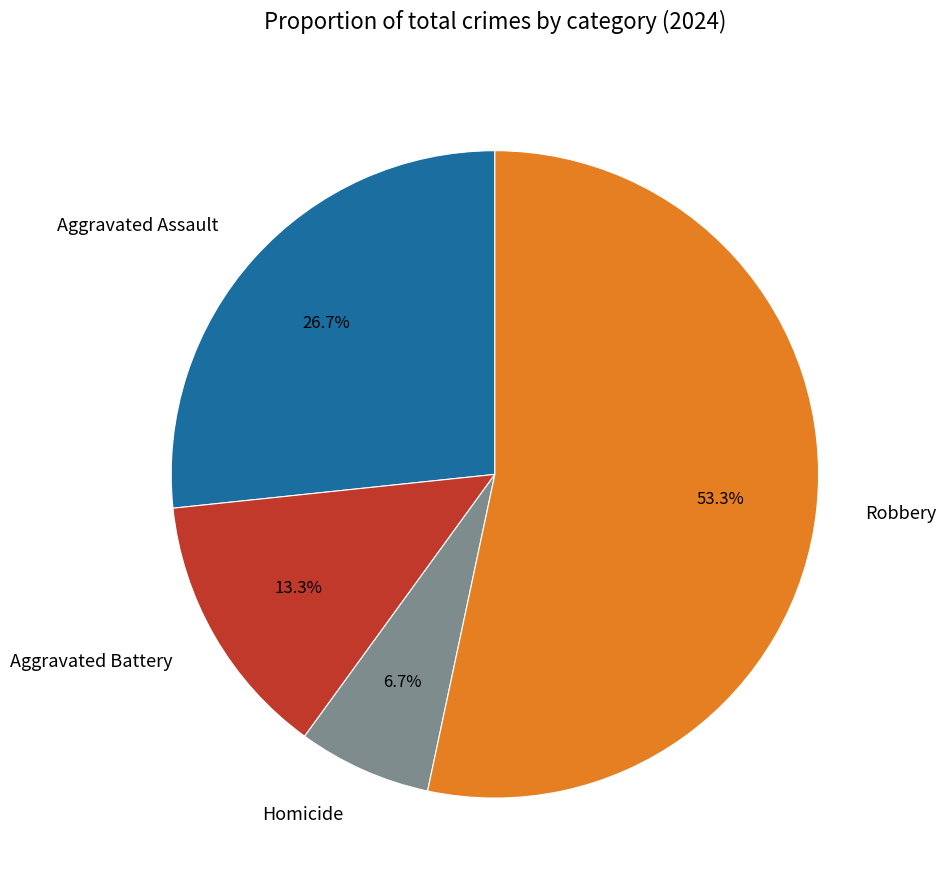

Is Aggravated Assault the majority of the pie?

No